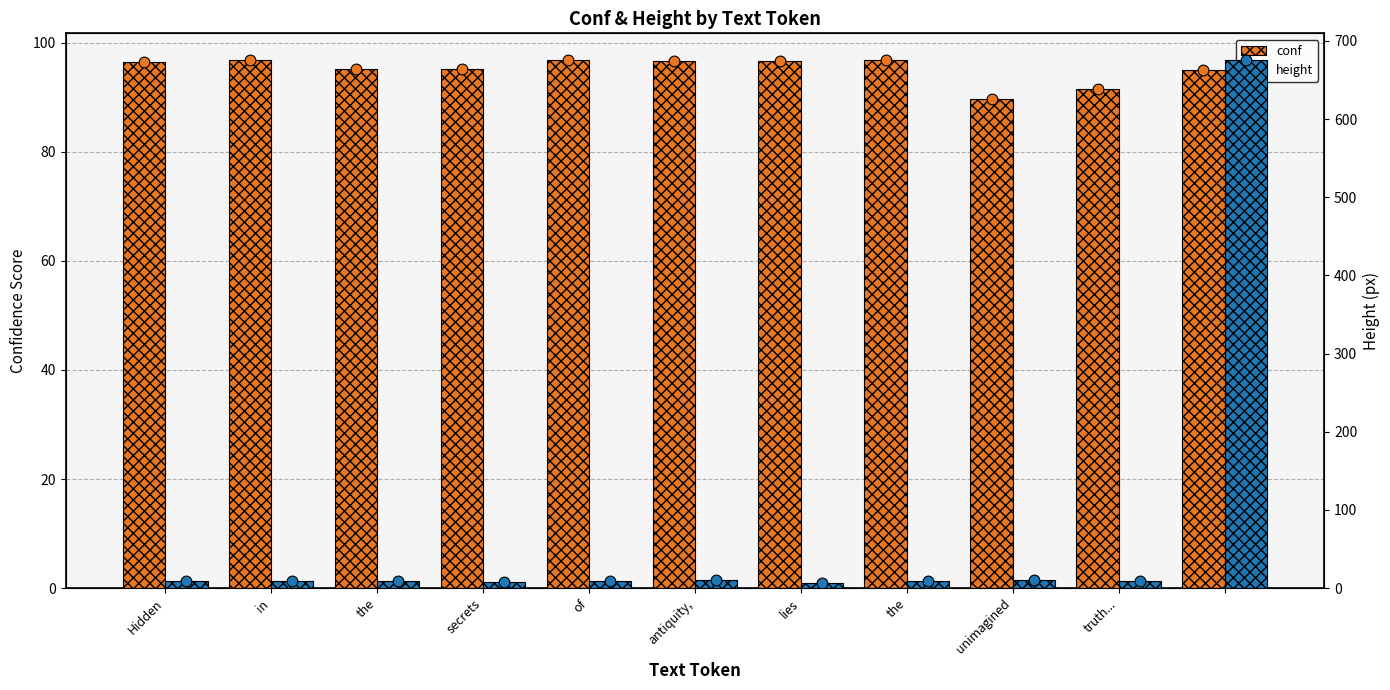

Which series contains the highest Y value?

height